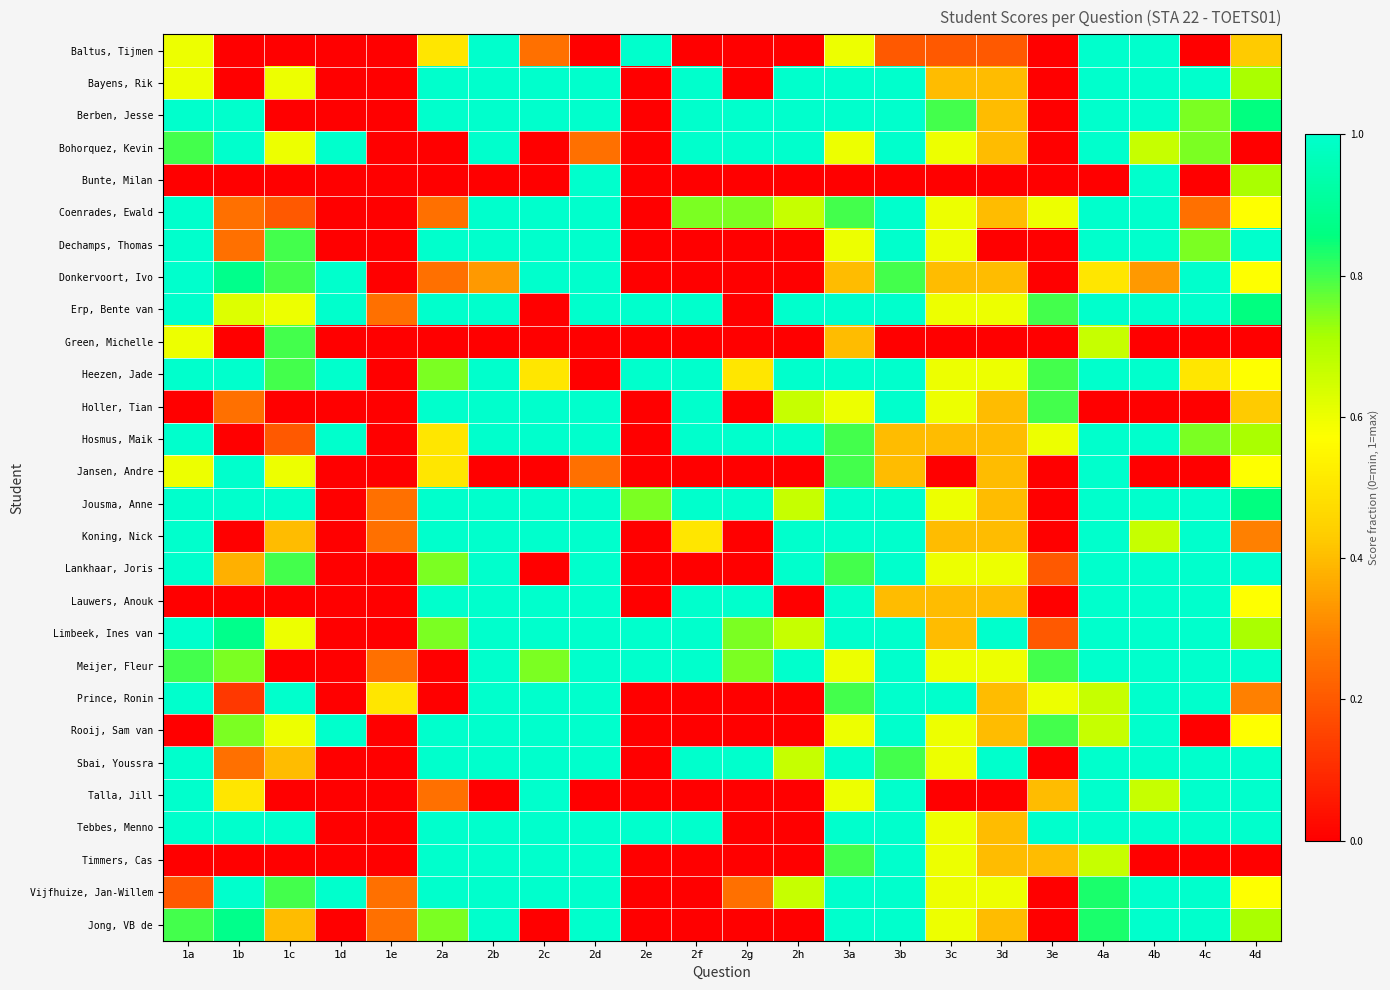

Which series has the largest total across all categories?

Jousma, Anne